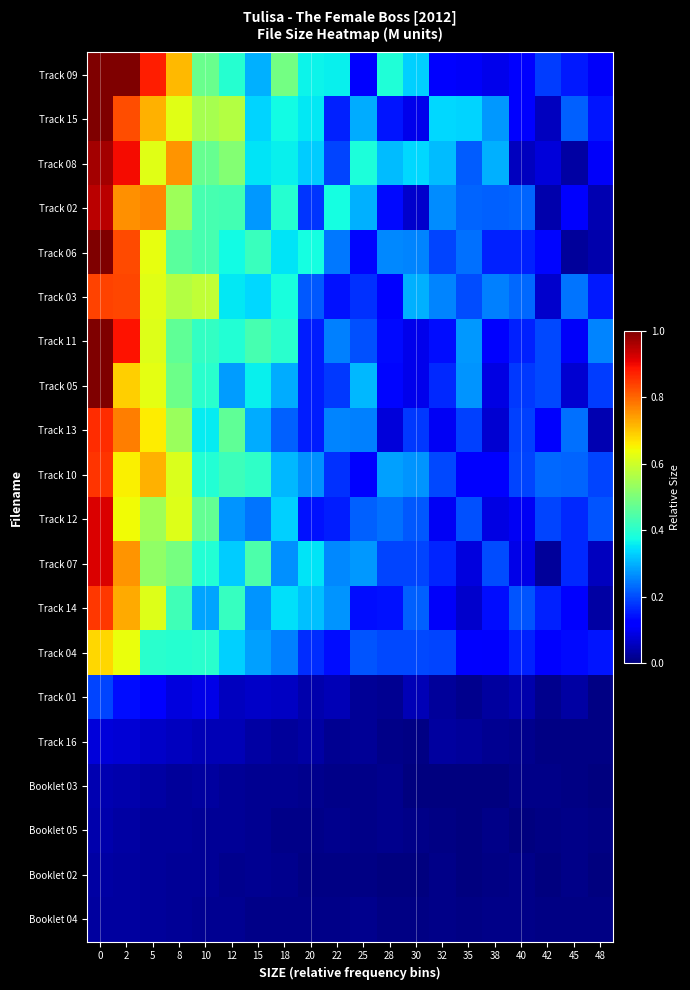

What is the total value across all series at 0?

13.3